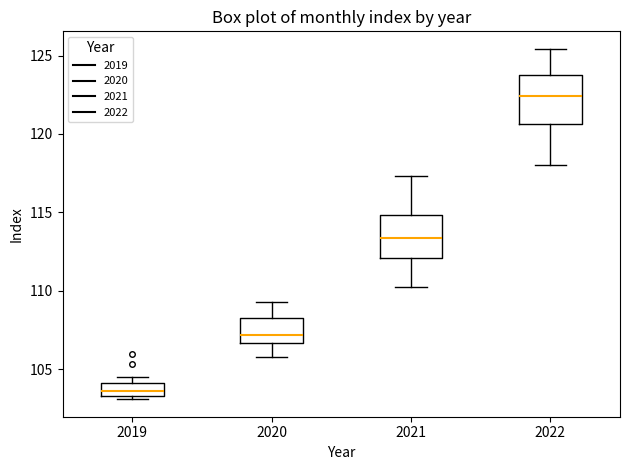

Reading left to right, transcribe this box plot: for each box, give where its median line is, the range the box spans, and where its two whiskers end, as read against the y-axis. The values are not printed on the chart, so give them approximately, as read against the axis.

2019: median 103.5 (inside the box), box 103.5 to 104.0, whiskers 103.0 to 104.5
2020: median 107.0, box 106.5 to 108.5, whiskers 106.0 to 109.5
2021: median 113.5, box 112.0 to 115.0, whiskers 110.0 to 117.5
2022: median 122.5, box 120.5 to 124.0, whiskers 118.0 to 125.5